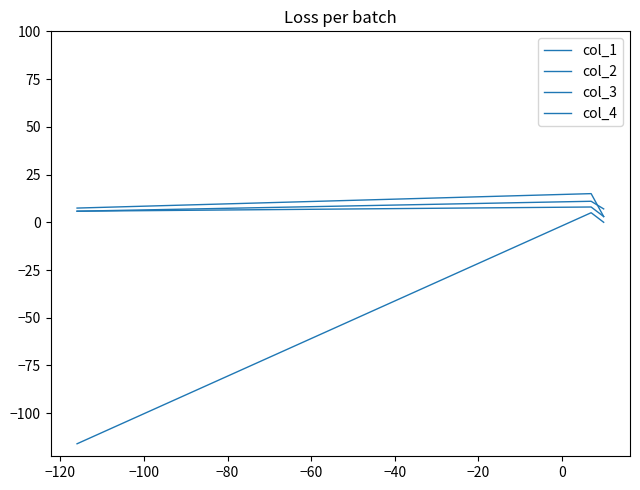

Is it true that col_1 equals 5.1 at −140?

False